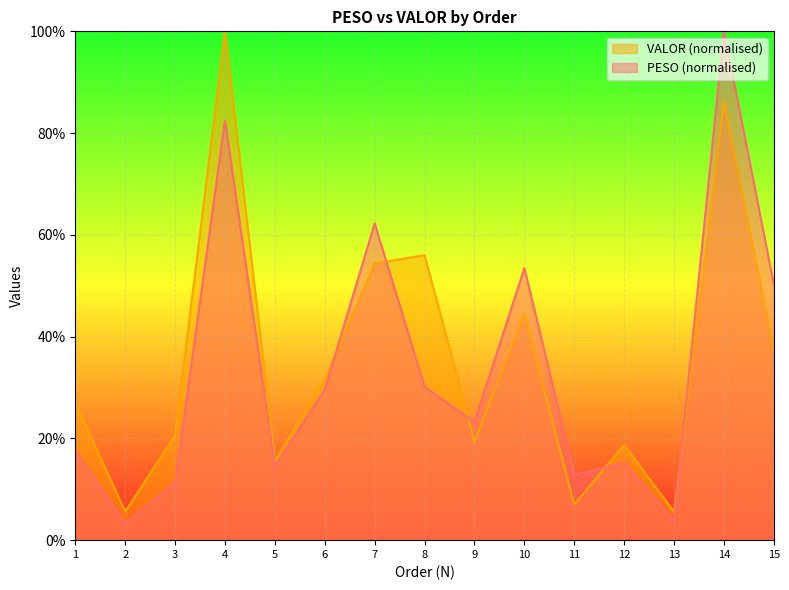

What is the value of the PESO point at the 15th from the left?

50.2